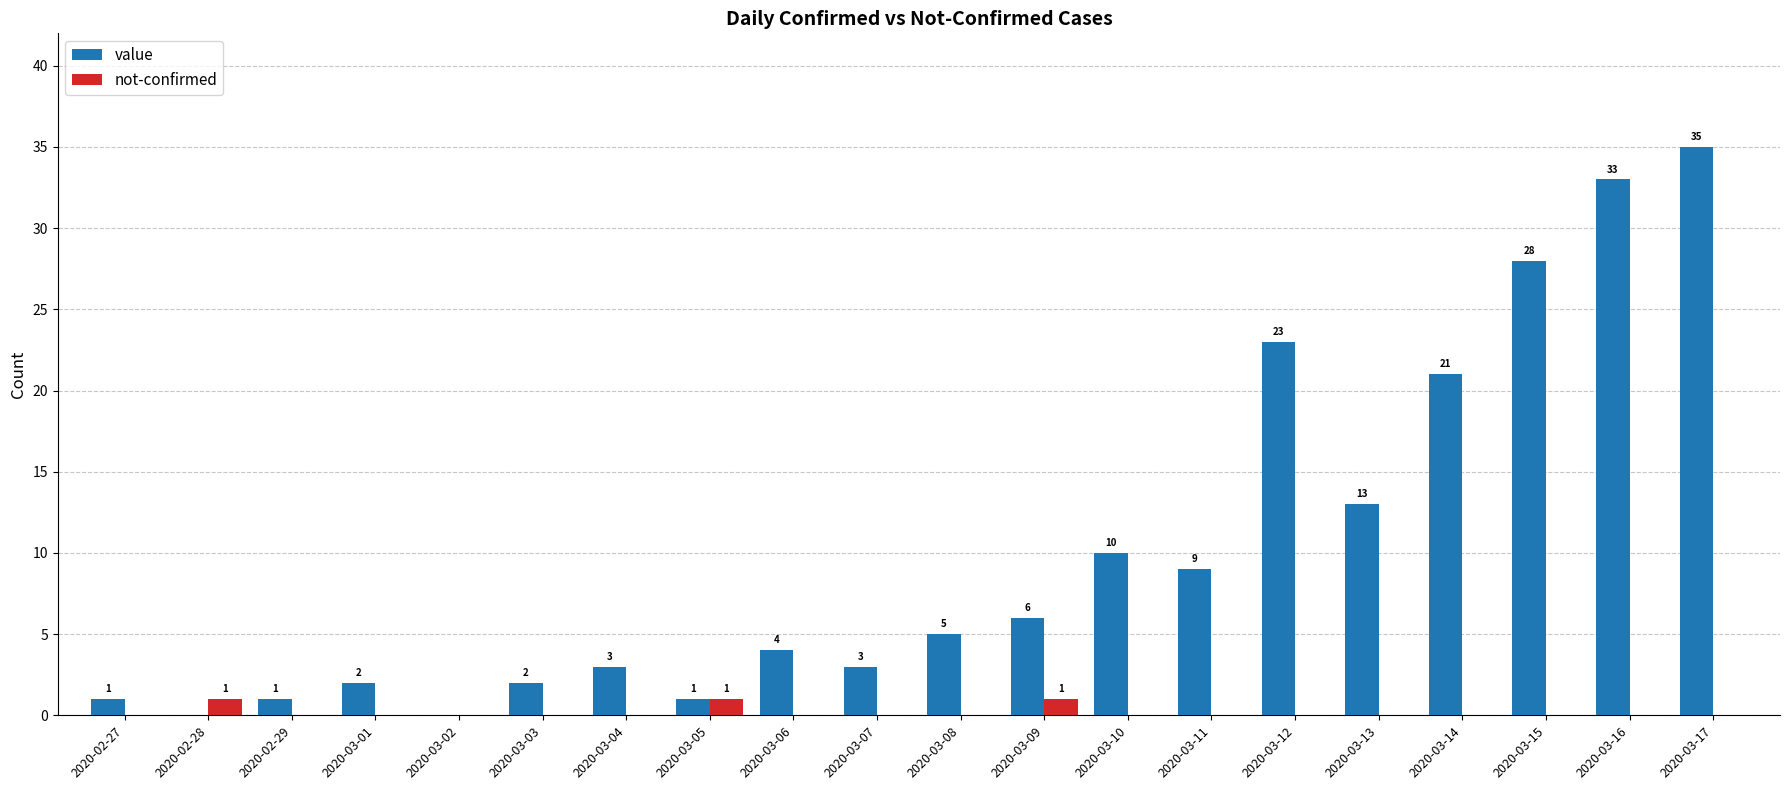

Are the bars horizontal?

No